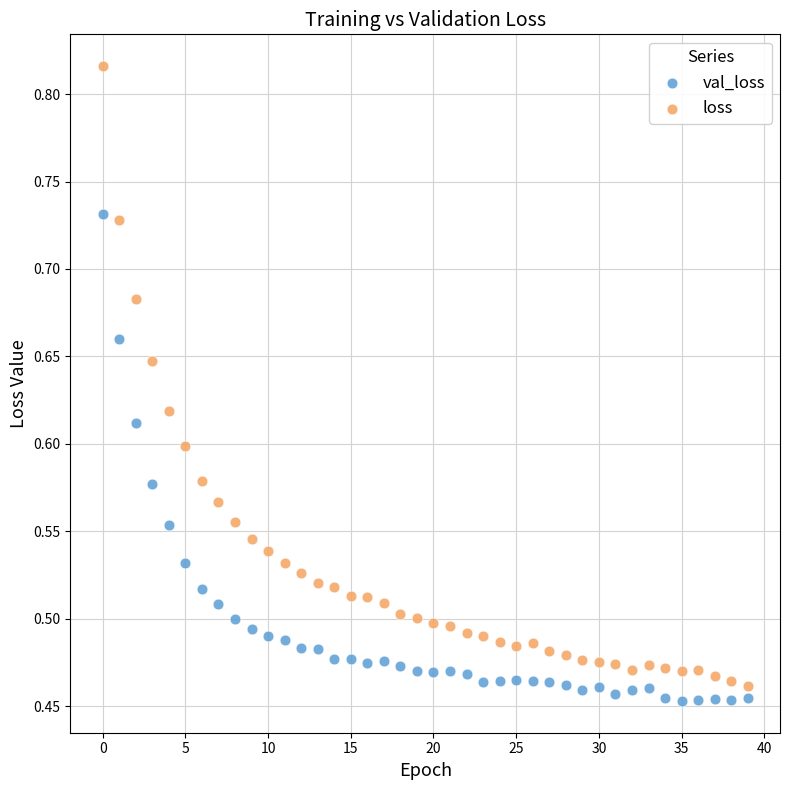

Across all data points, what is the range of Y values (max minus min)?

0.4